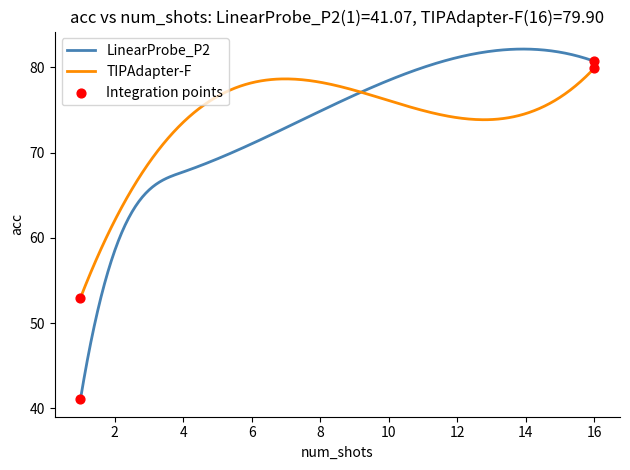

Which series has the widest spread of values?

LinearProbe_P2